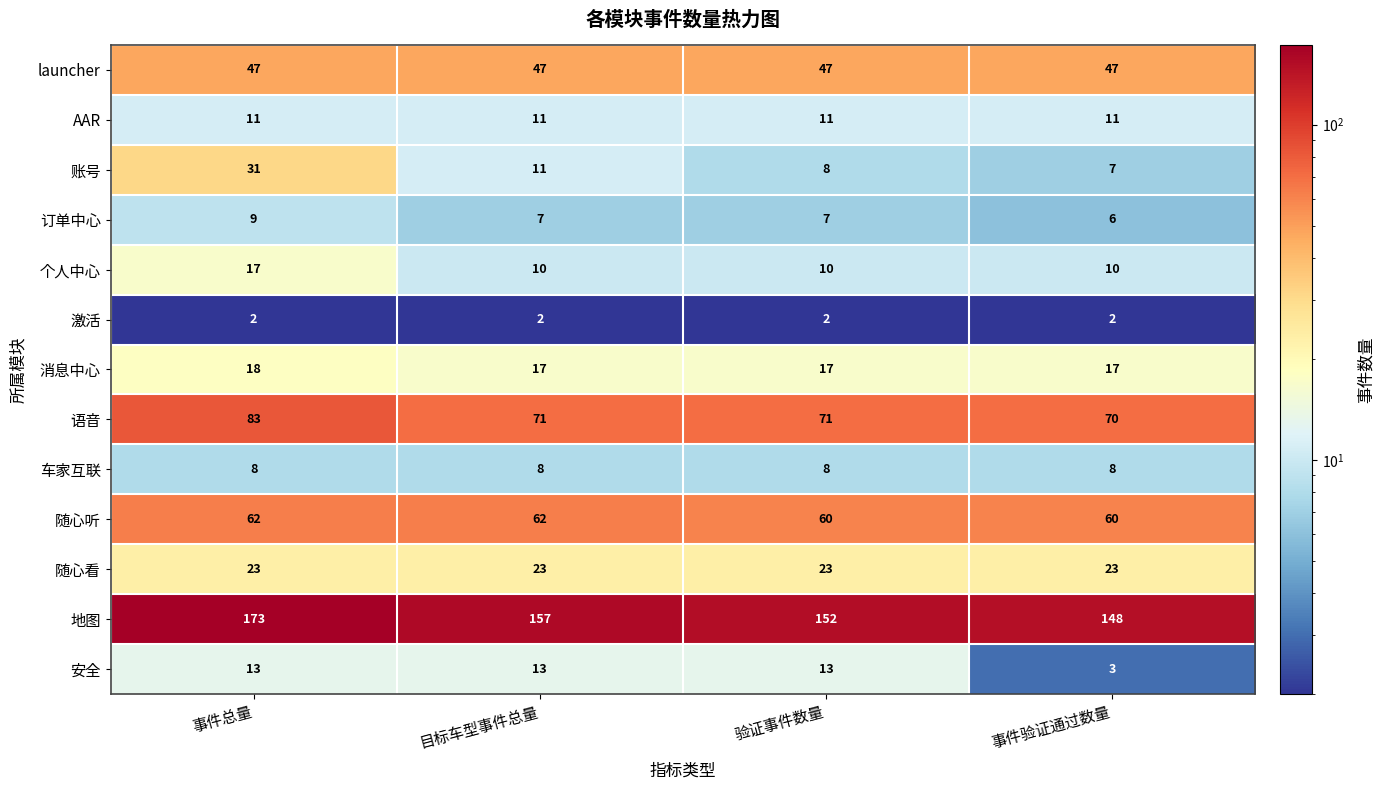

What is the average value of the 地图 series?

158